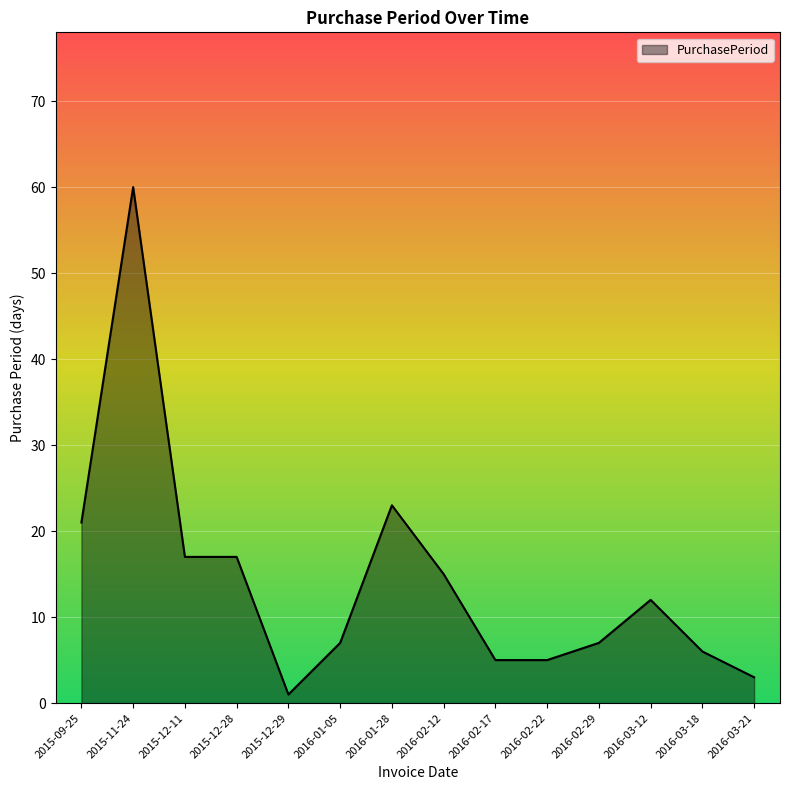

The chart shows a value of 12 at 2016-03-12. True or false?

True